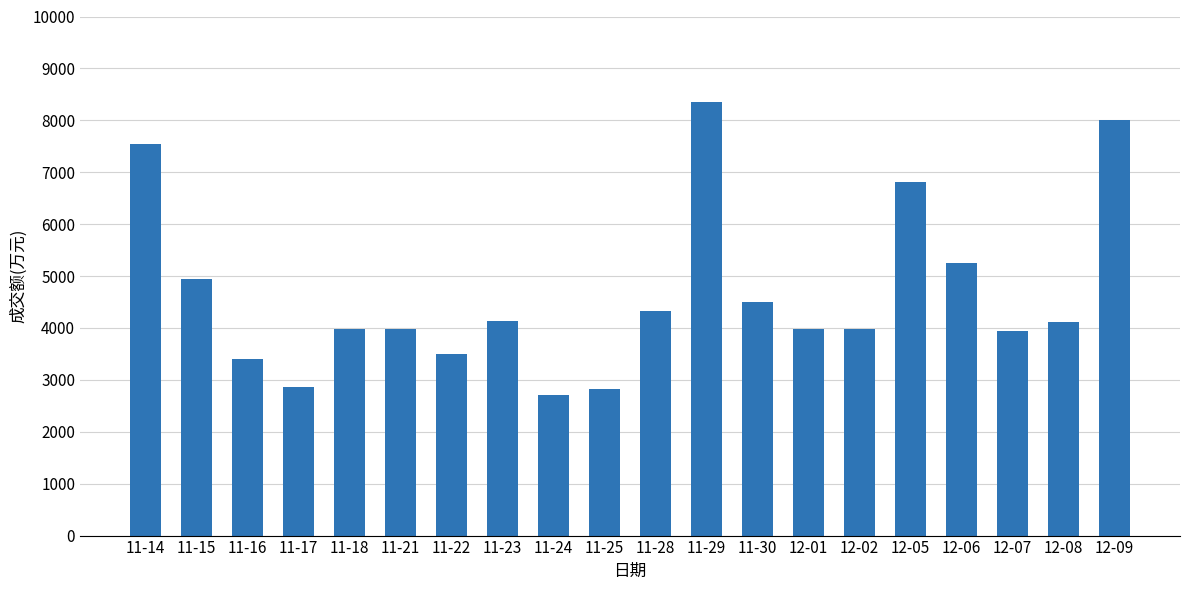

Is it true that the value at 11-18 is 2756?

False